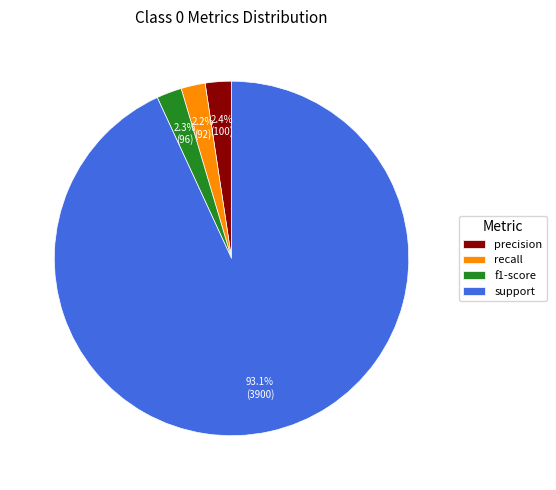

What portion of the pie excludes recall?

97.8%